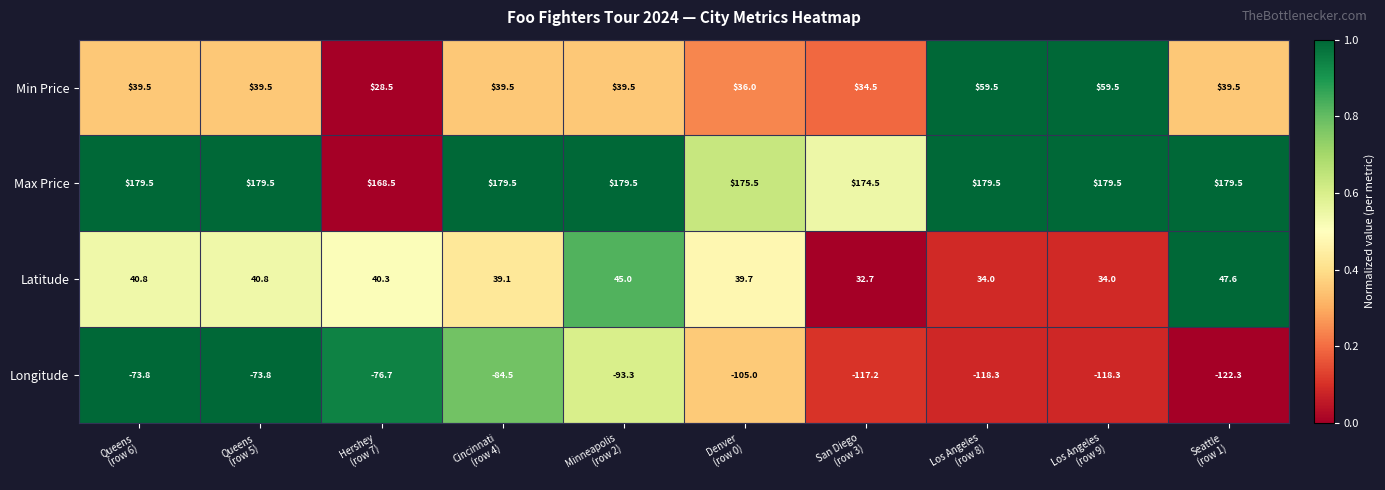

List the series in order of their peak value, highest first.

Max Price, Min Price, Latitude, Longitude